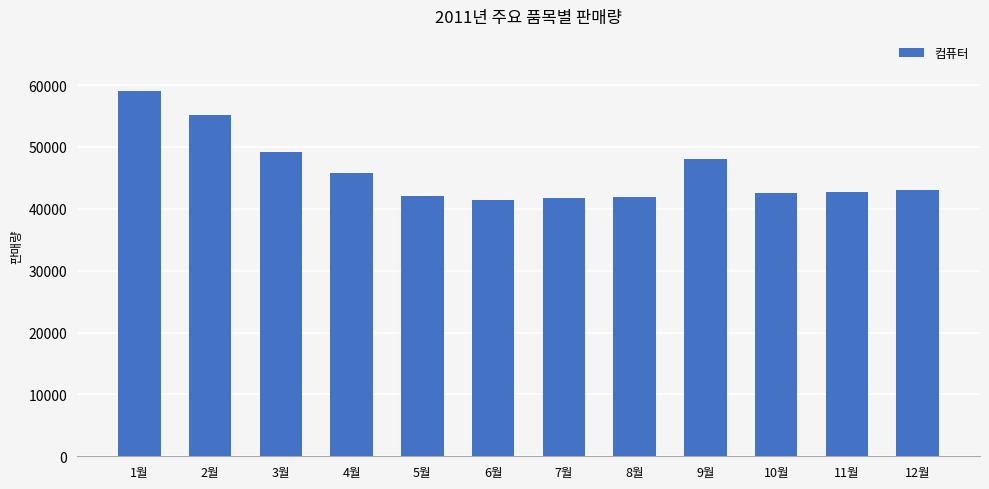

Which has a higher value, 1월 or 9월?

1월